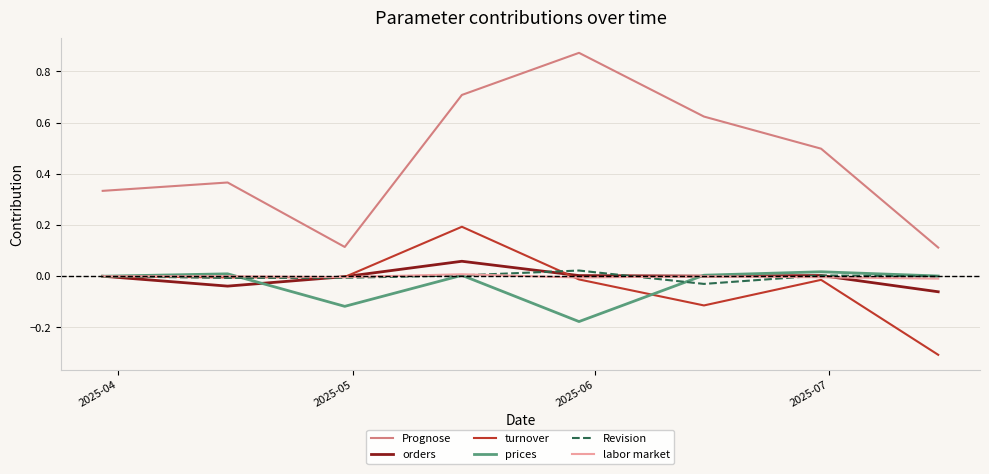

How many interior local peaks does the Prognose series have?

2